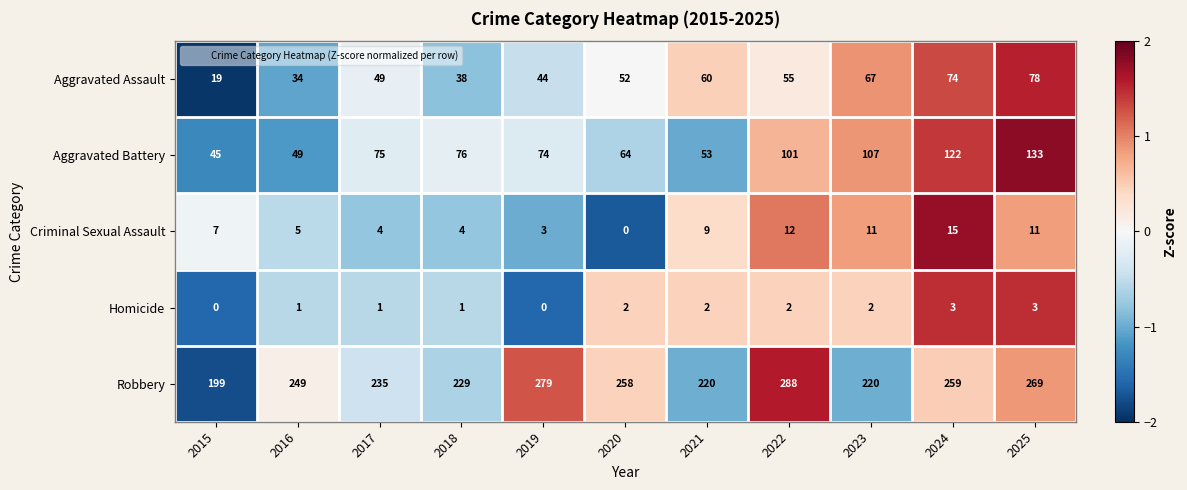

Which series has the largest total across all categories?

Robbery